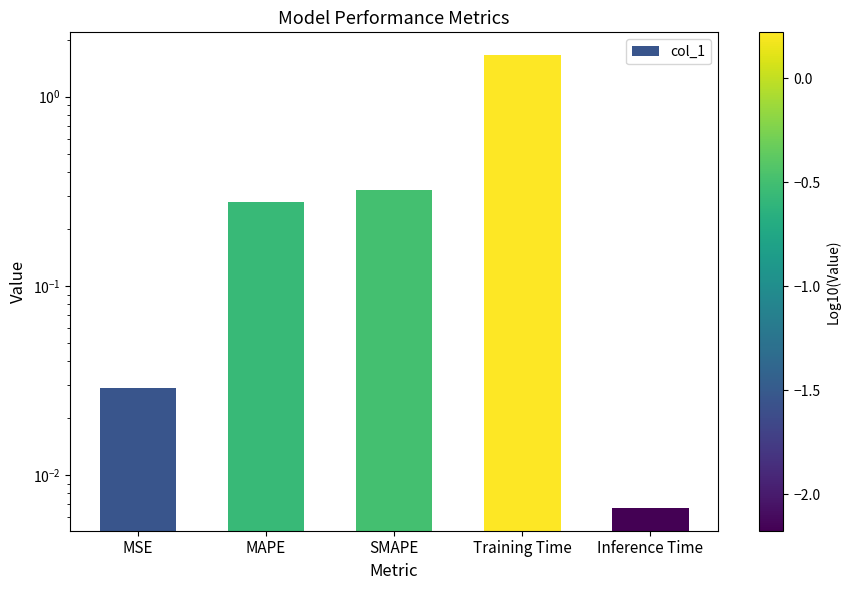

Rank the categories by value from highest to lowest.

Training Time, SMAPE, MAPE, MSE, Inference Time